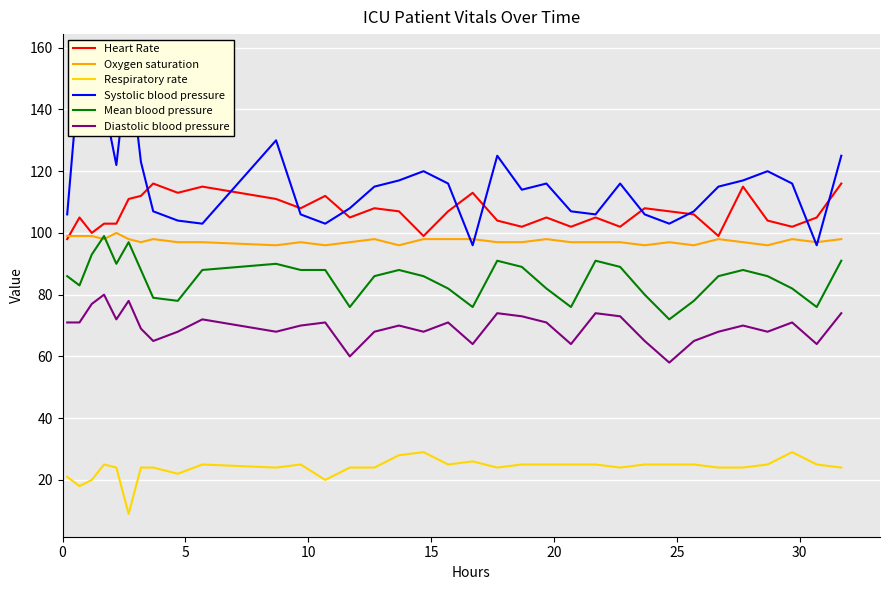

True or false: Heart Rate and Respiratory rate intersect in this chart.

False